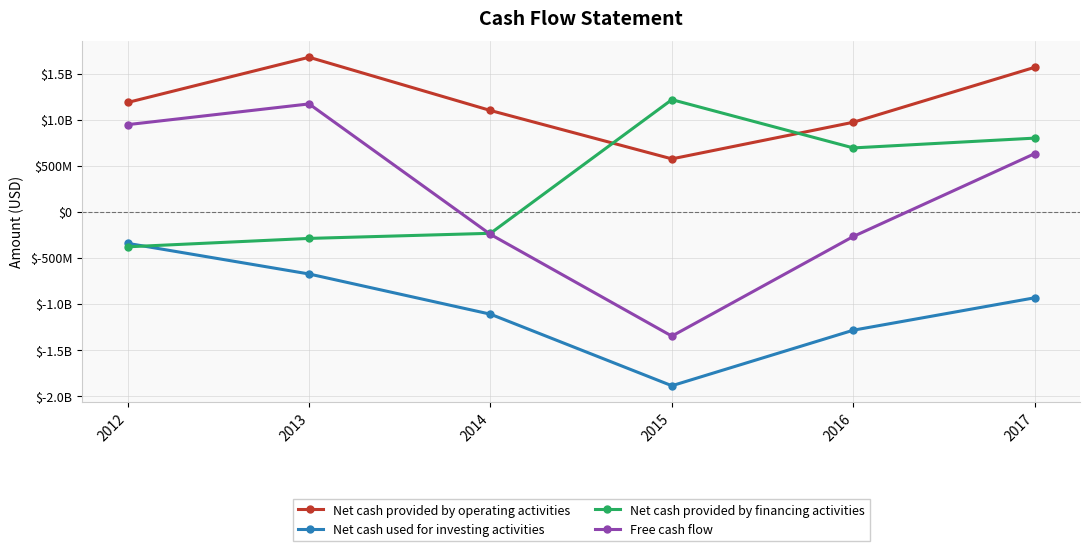

What is the difference between the highest and lowest values at 2012?

1568197000